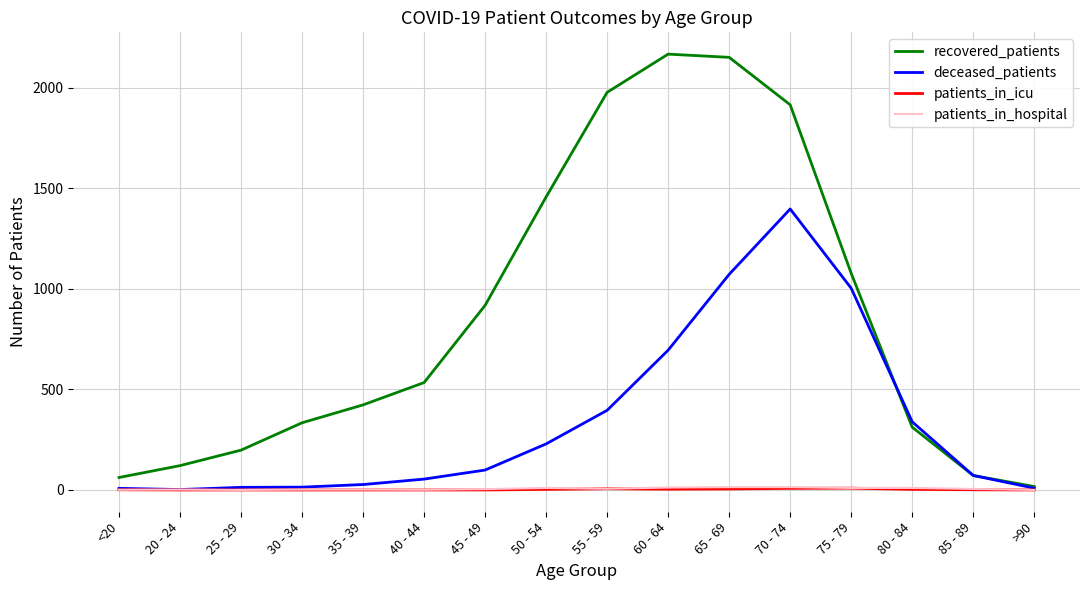

In recovered_patients, how many points are higher than both neighbors (excluding endpoints)?

1